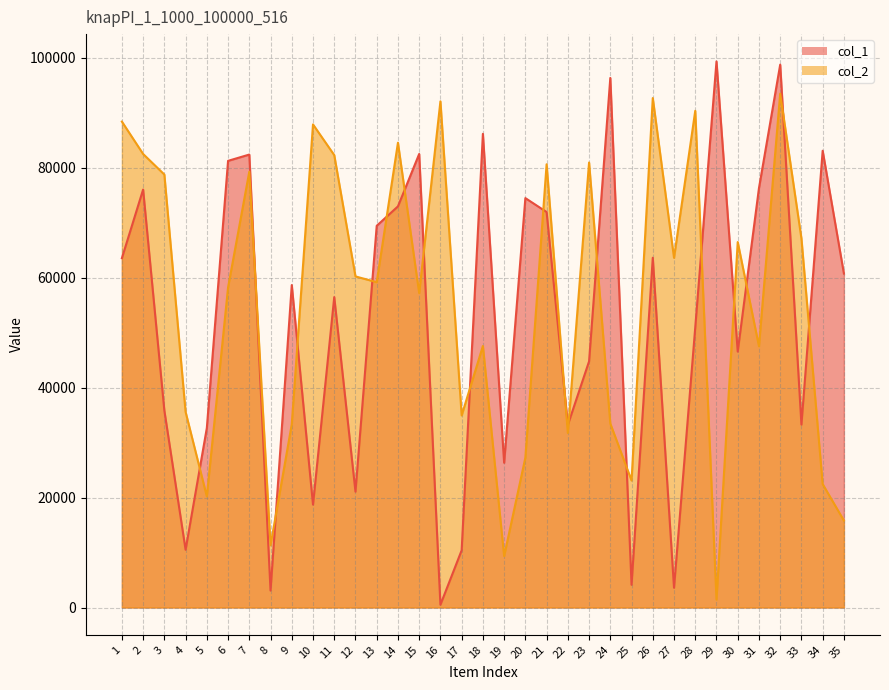

What is the difference between the second highest and second lowest values in the col_2 series?

83287